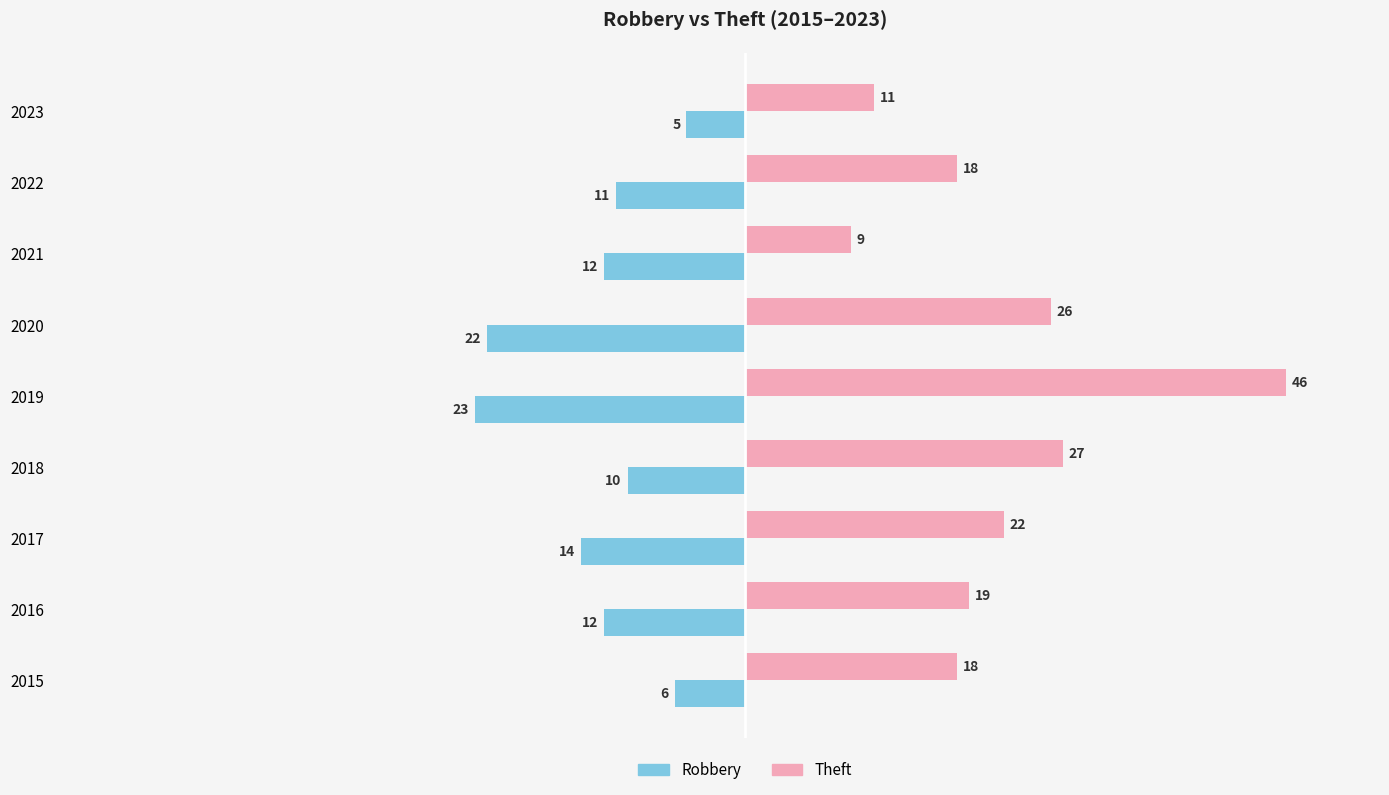

Count the number of data series in this chart.

2